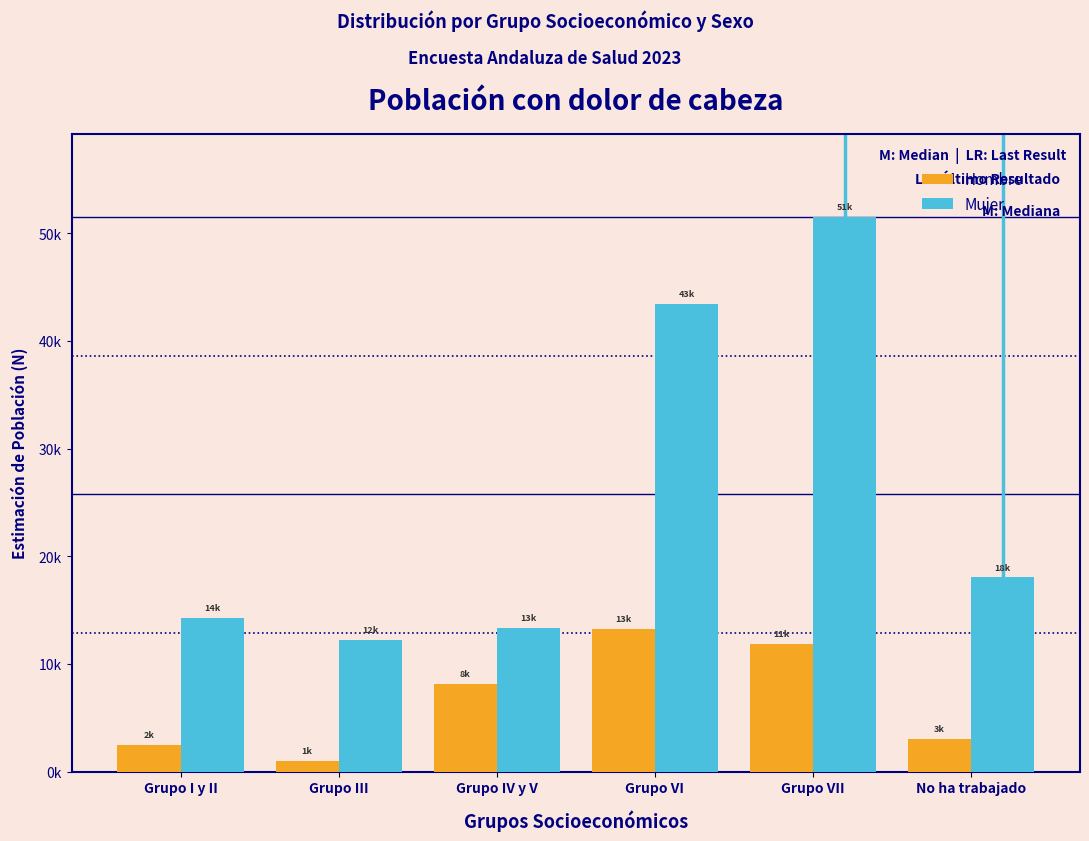

Are the bars grouped side by side (vs. stacked)?

Yes